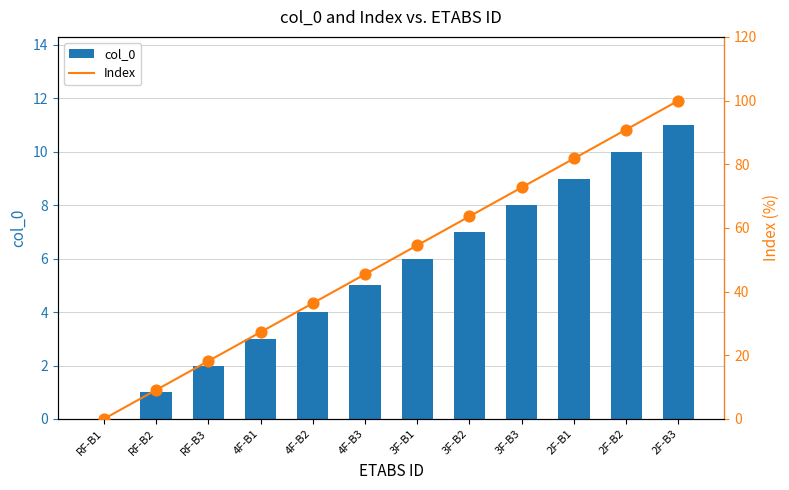

Which series reaches the minimum Y coordinate?

col_0